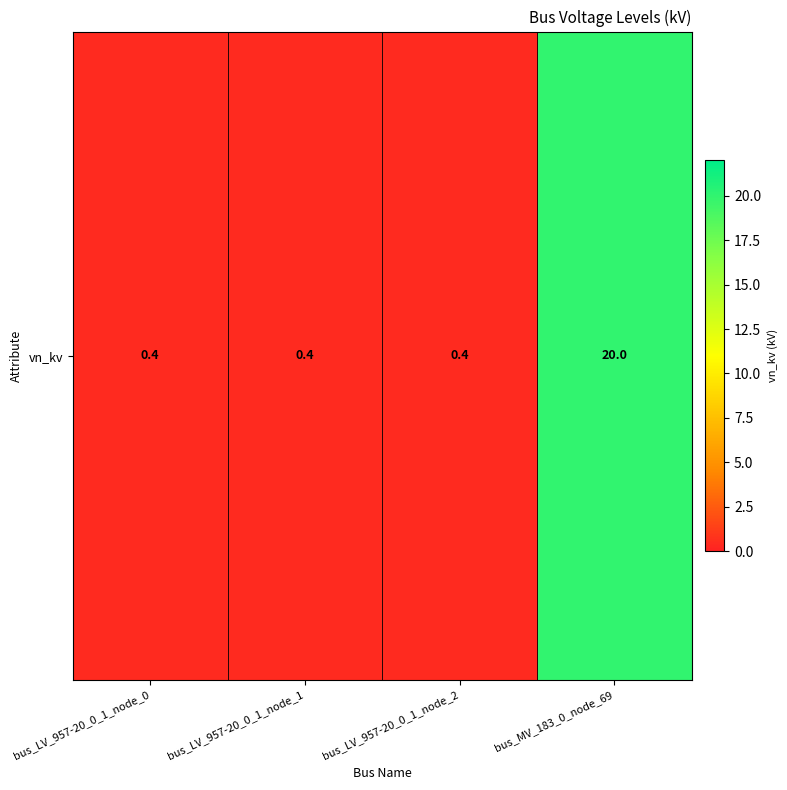

Reading left to right, extract all data points from this chart.

0.4	0.4	0.4	20.0